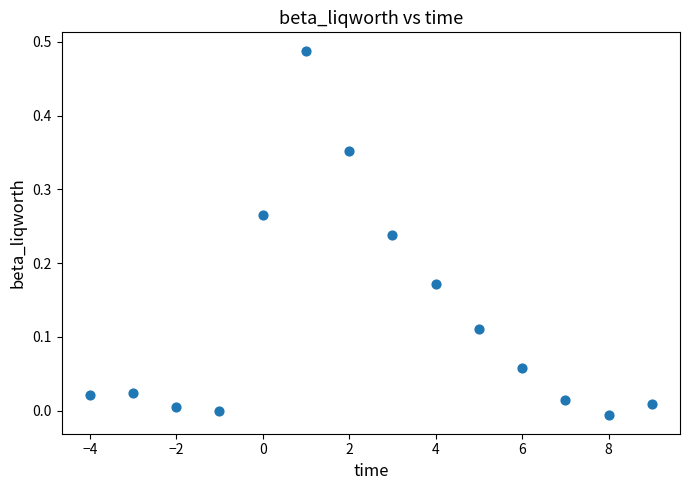

What is the range of X values (max minus min)?

13.0